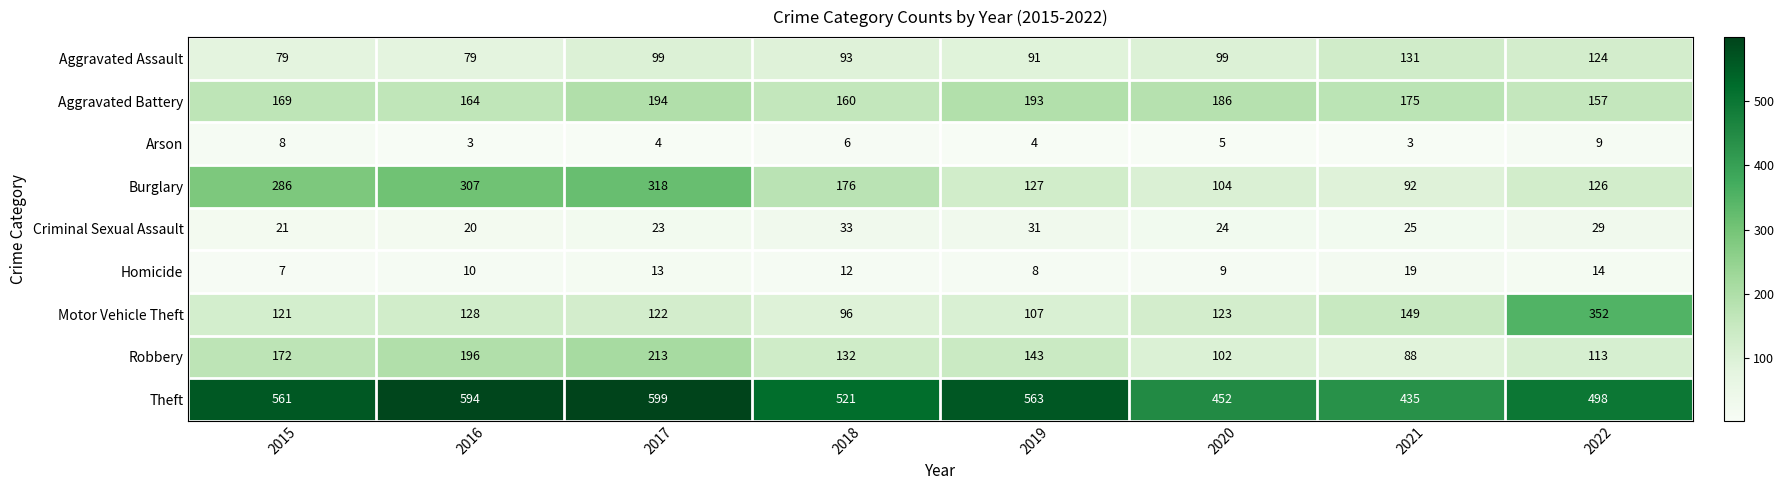

Which category has the lowest value in the Robbery series?

2021